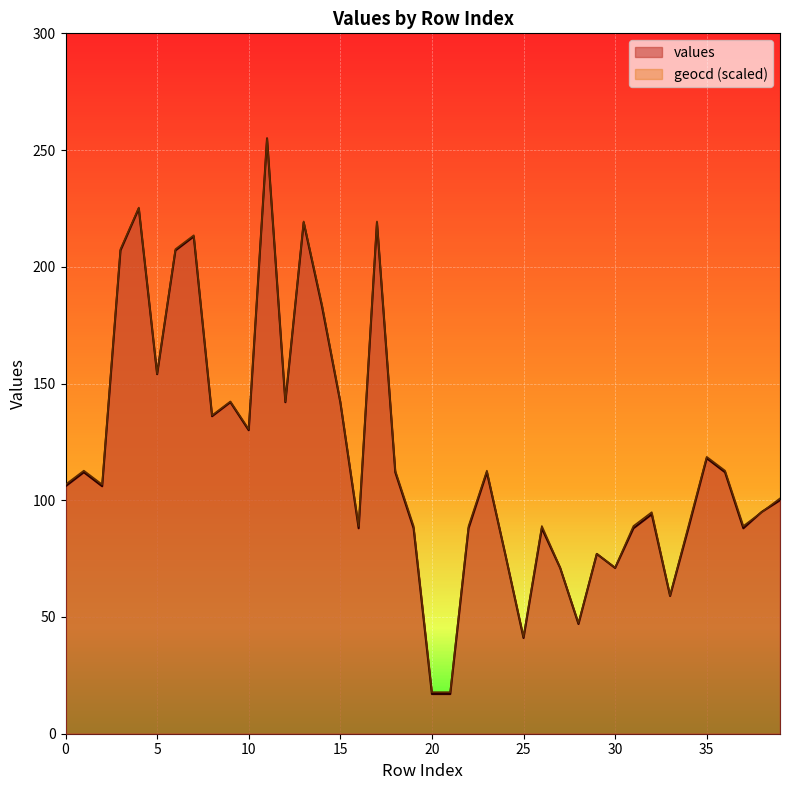

Reading left to right, transcribe all the data shown in this chart.

values: 0=106.0	1=112.0	2=106.0	3=207.0	4=225.0	5=154.0	6=207.0	7=213.0	8=136.0	9=142.0	10=130.0	11=255.0	12=142.0	13=219.0	14=183.0	15=142.0	16=88.0	17=219.0	18=112.0	19=88.0	20=17.0	21=17.0	22=88.0	23=112.0	24=77.0	25=41.0	26=88.0	27=71.0	28=47.0	29=77.0	30=71.0	31=88.0	32=94.0	33=59.0	34=88.0	35=118.0	36=112.0	37=88.0	38=95.0	39=100.0
geocd: 0=106.7	1=112.7	2=106.7	3=207.6	4=225.3	5=154.2	6=207.6	7=213.5	8=136.4	9=142.3	10=130.5	11=255.0	12=142.3	13=219.4	14=183.8	15=142.3	16=89.0	17=219.4	18=112.7	19=89.0	20=17.8	21=17.8	22=89.0	23=112.7	24=77.1	25=41.5	26=89.0	27=71.2	28=47.4	29=77.1	30=71.2	31=89.0	32=94.9	33=59.3	34=89.0	35=118.6	36=112.7	37=89.0	38=94.9	39=100.8